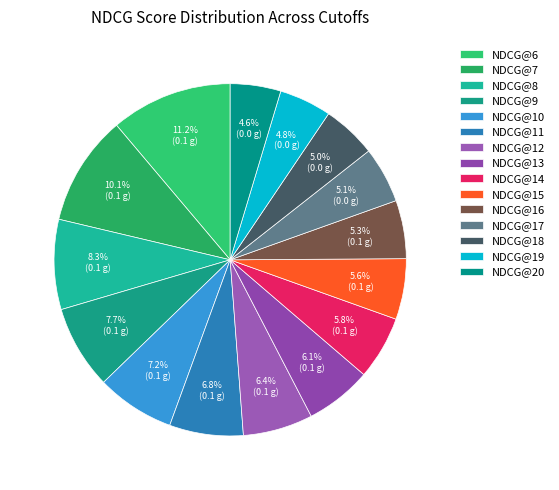

How many segments does this pie chart have?

15